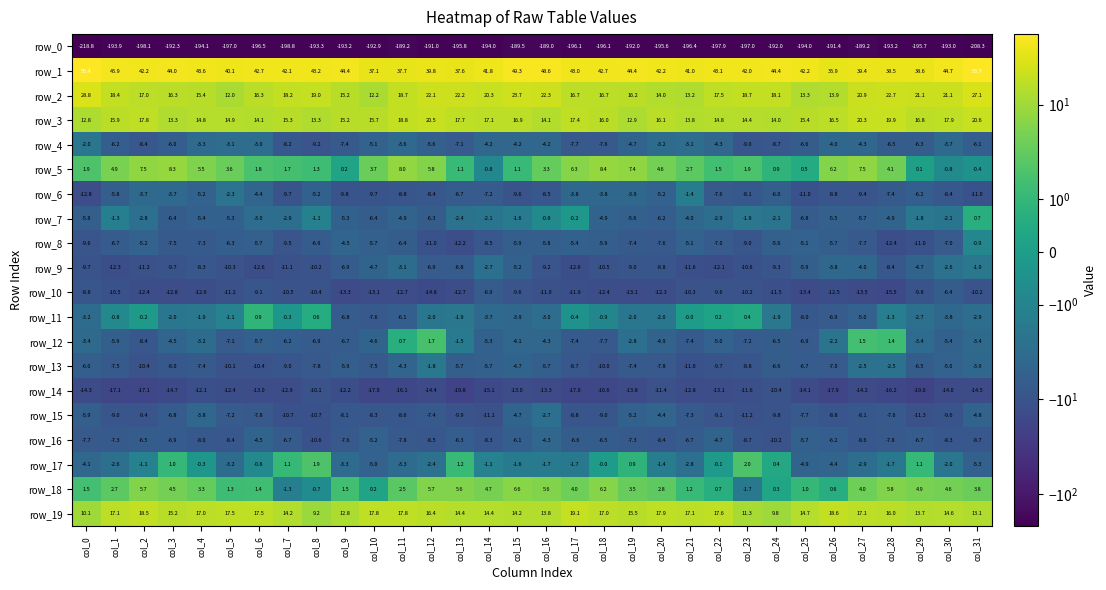

How many categories are shown in the chart?

32